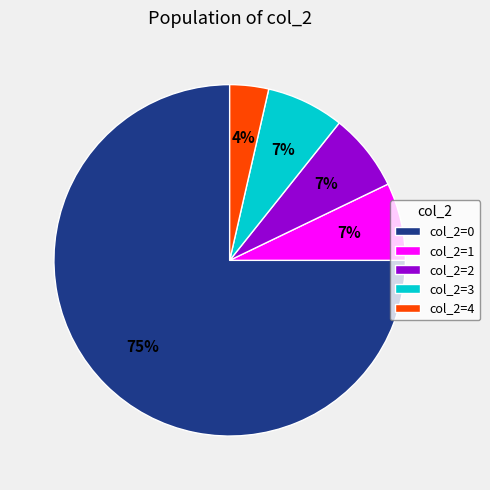

True or false: col_2=2 accounts for 19% of the total.

False